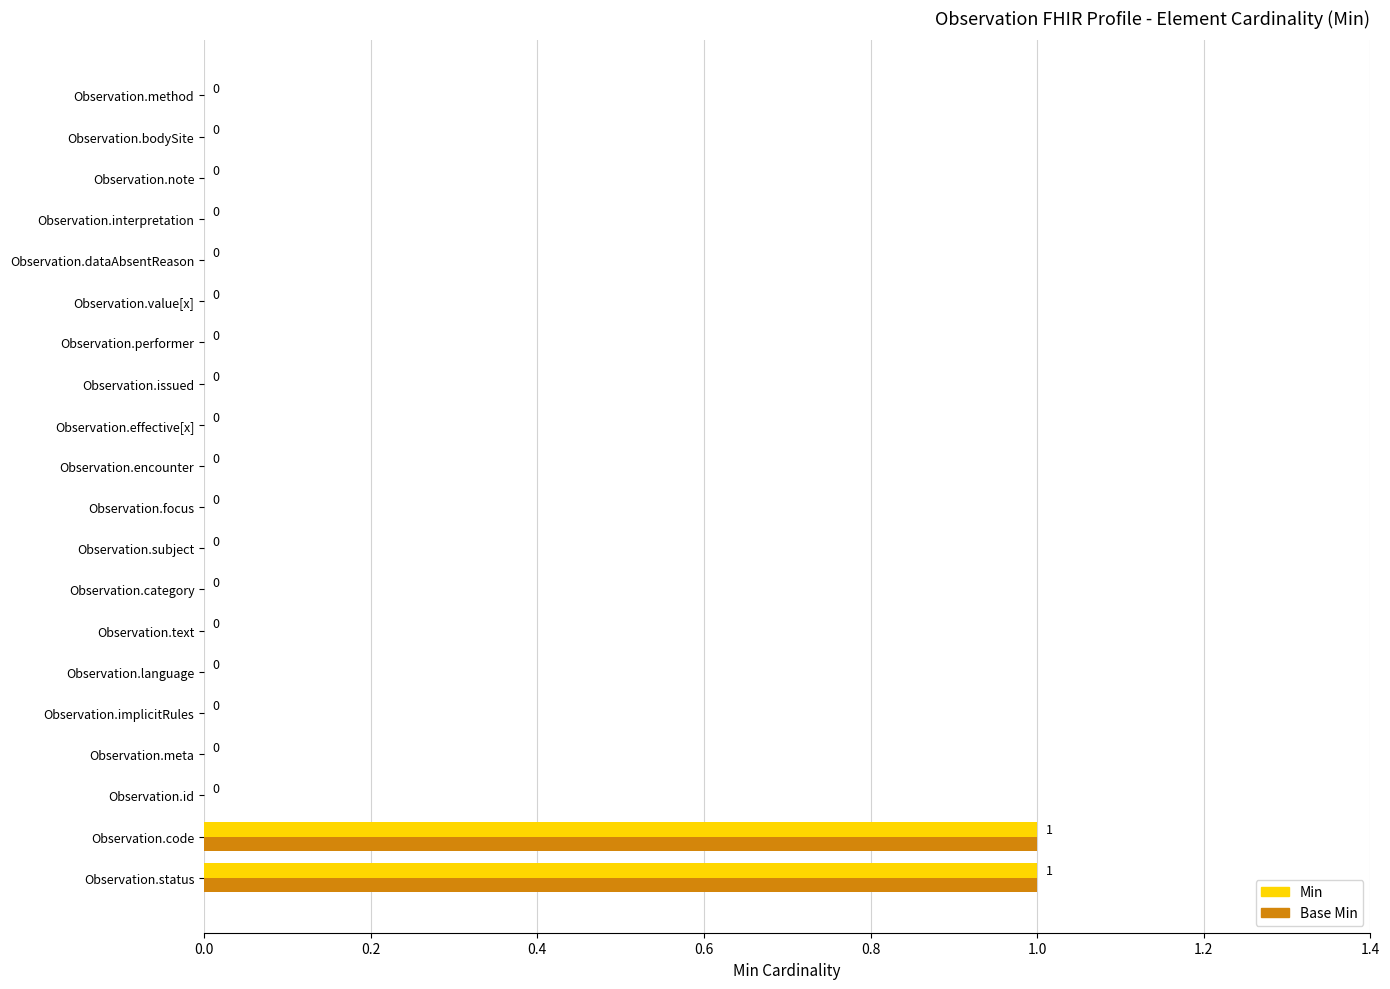

Is it true that Base Min equals 0 at Observation.meta?

True